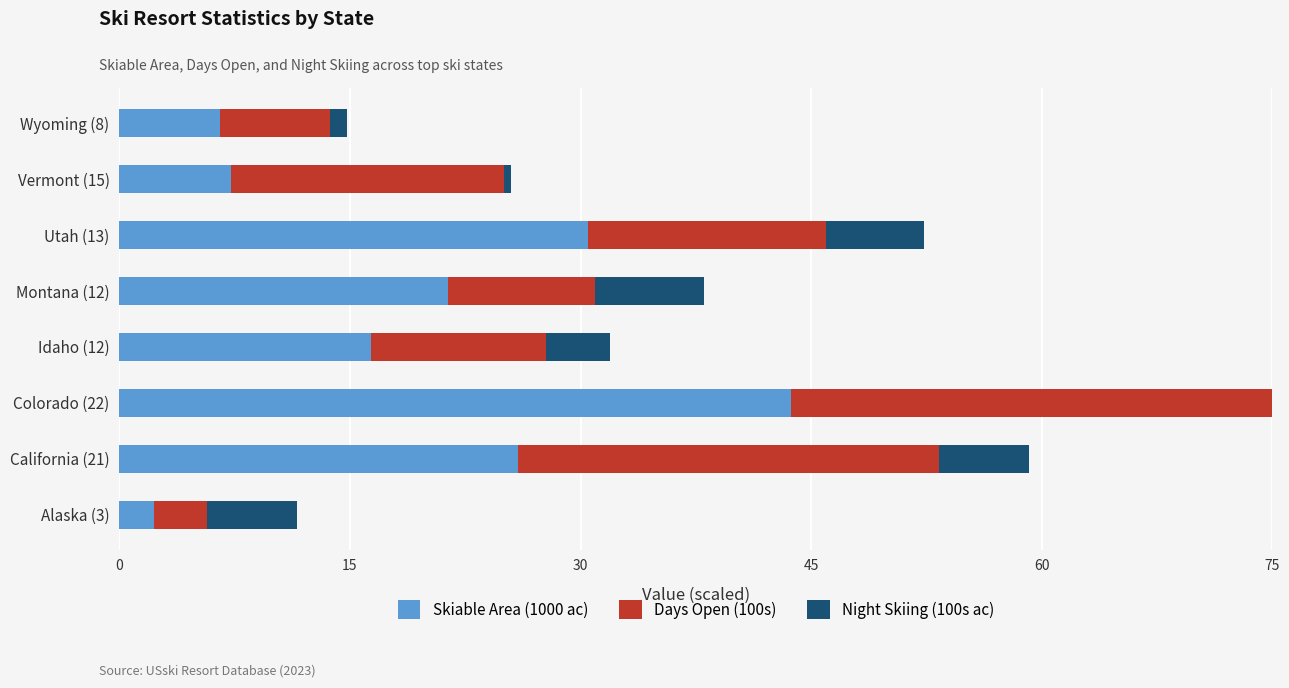

List the series in order of their overall mean, highest first.

Skiable Area (1000 ac), Days Open (100s), Night Skiing (100s ac)